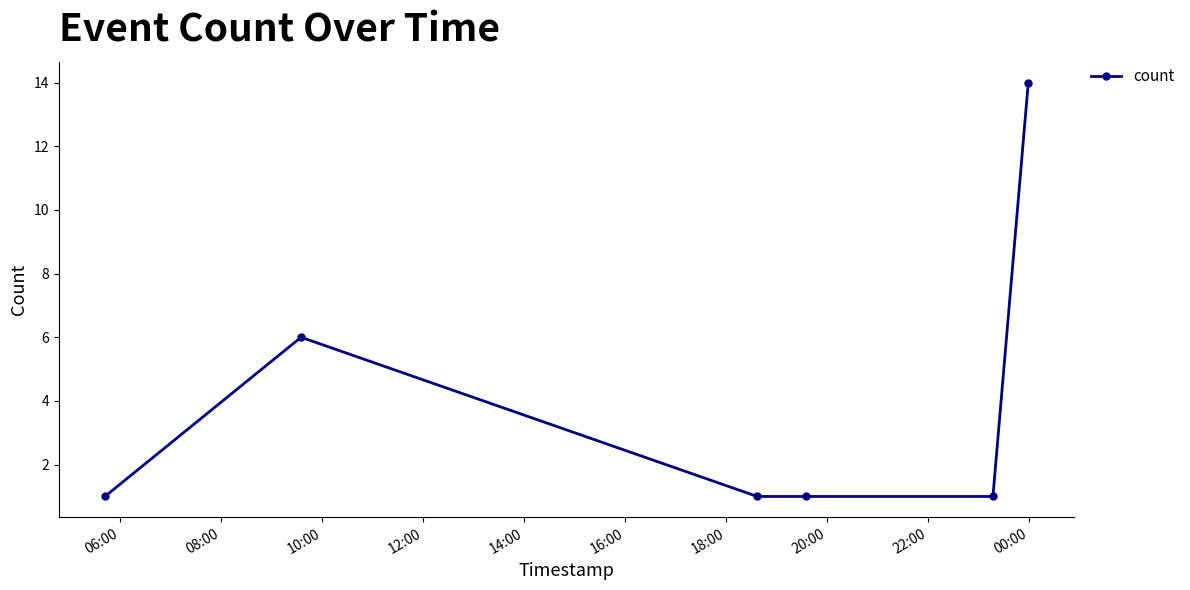

What is the minimum value shown in the chart?

1